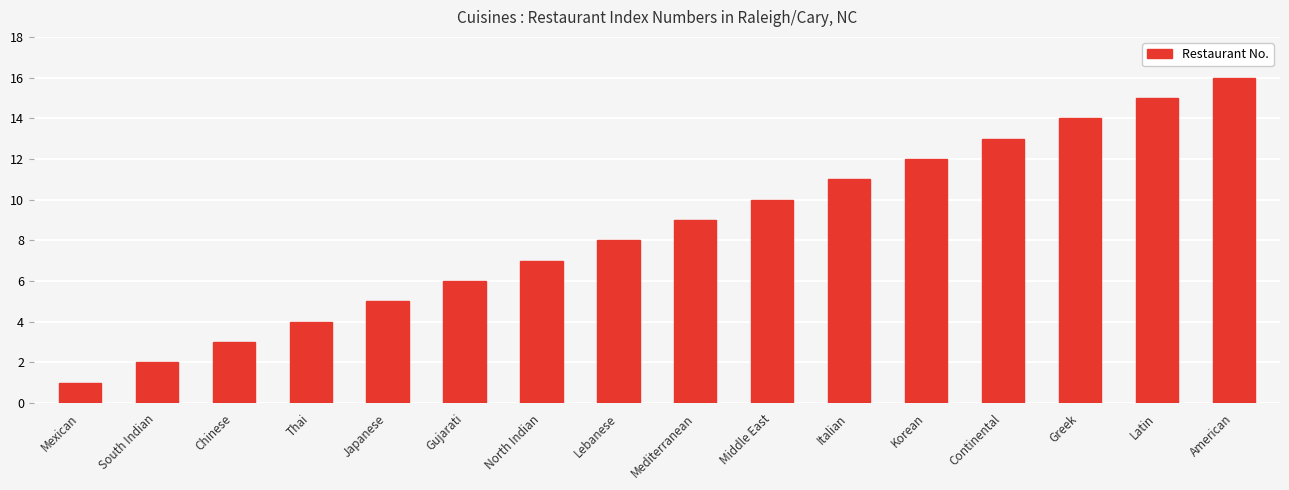

What is the minimum value shown in the chart?

1